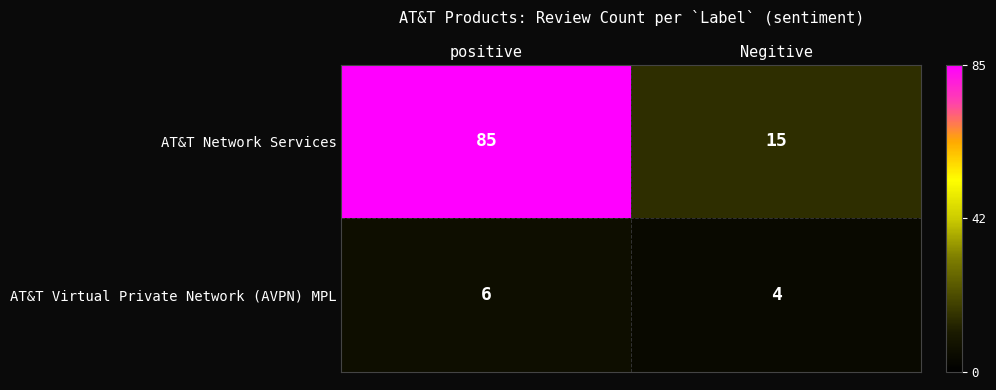

What is the sum of the AT&T Network Services values at positive and Negitive?

100